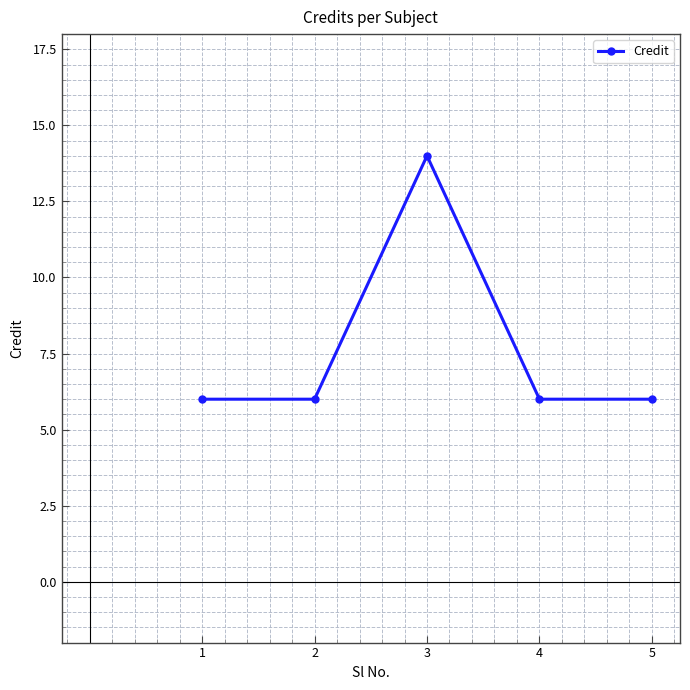

The chart shows a value of 8 at 1. True or false?

False